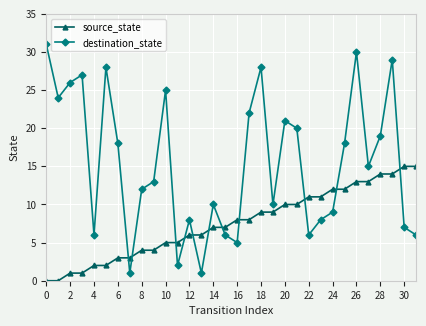

True or false: destination_state has more than 0 points higher than both neighbors.

True